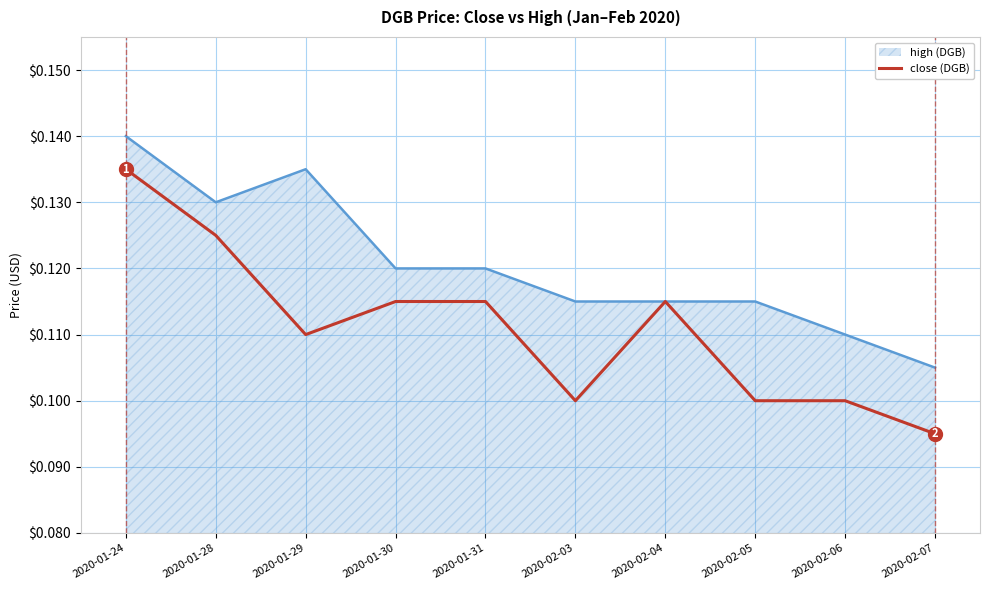

True or false: close (DGB) and high (DGB) intersect in this chart.

False